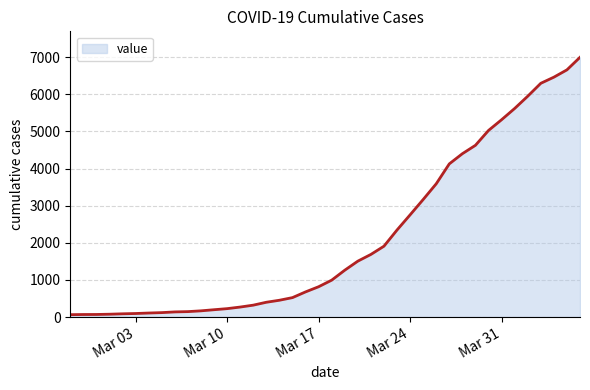

What is the difference between the maximum and minimum values?

6931